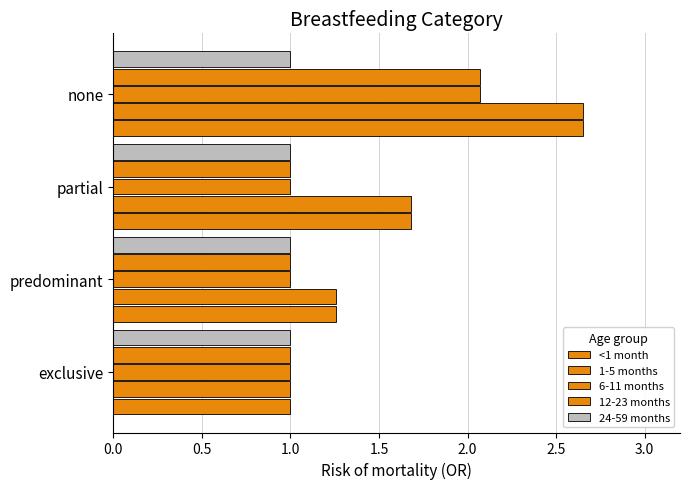

Count the number of categories in the chart.

4